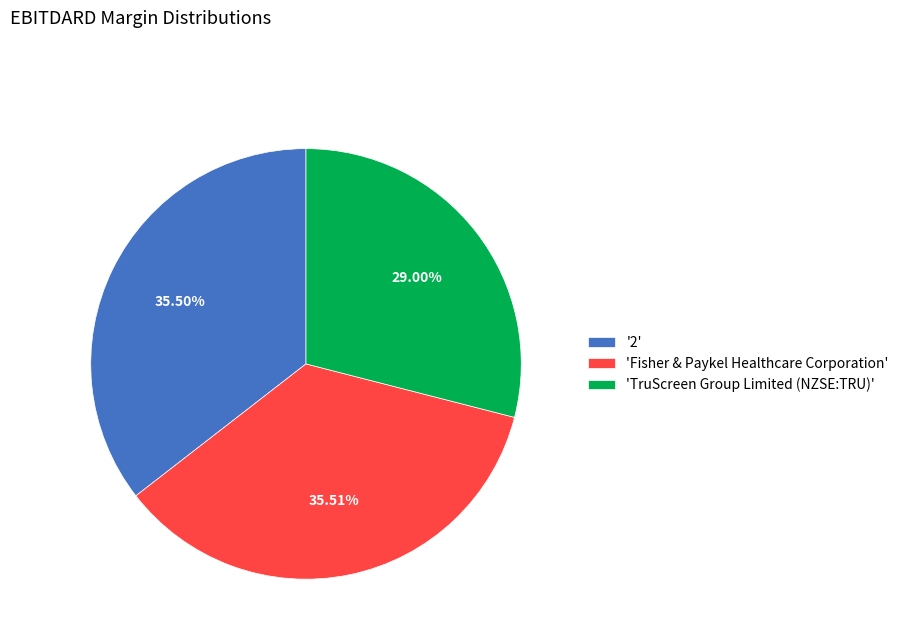

To the nearest percent, what is the difference between the largest and smallest slice percentages?

7%